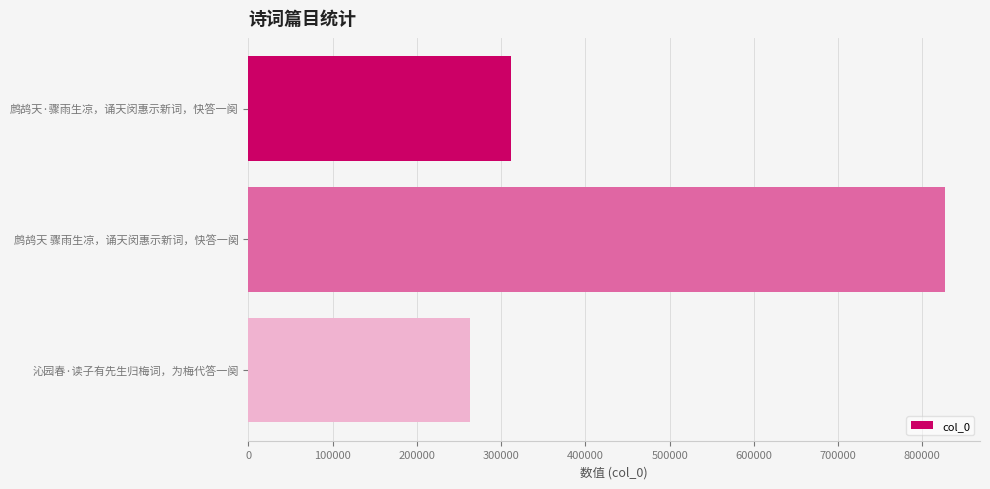

Reading top to bottom, extract all data points from this chart.

鹧鸪天·骤雨生凉，诵天闵惠示新词，快答一阕=311389	鹧鸪天 骤雨生凉，诵天闵惠示新词，快答一阕=827055	沁园春·读子有先生归梅词，为梅代答一阕=262836